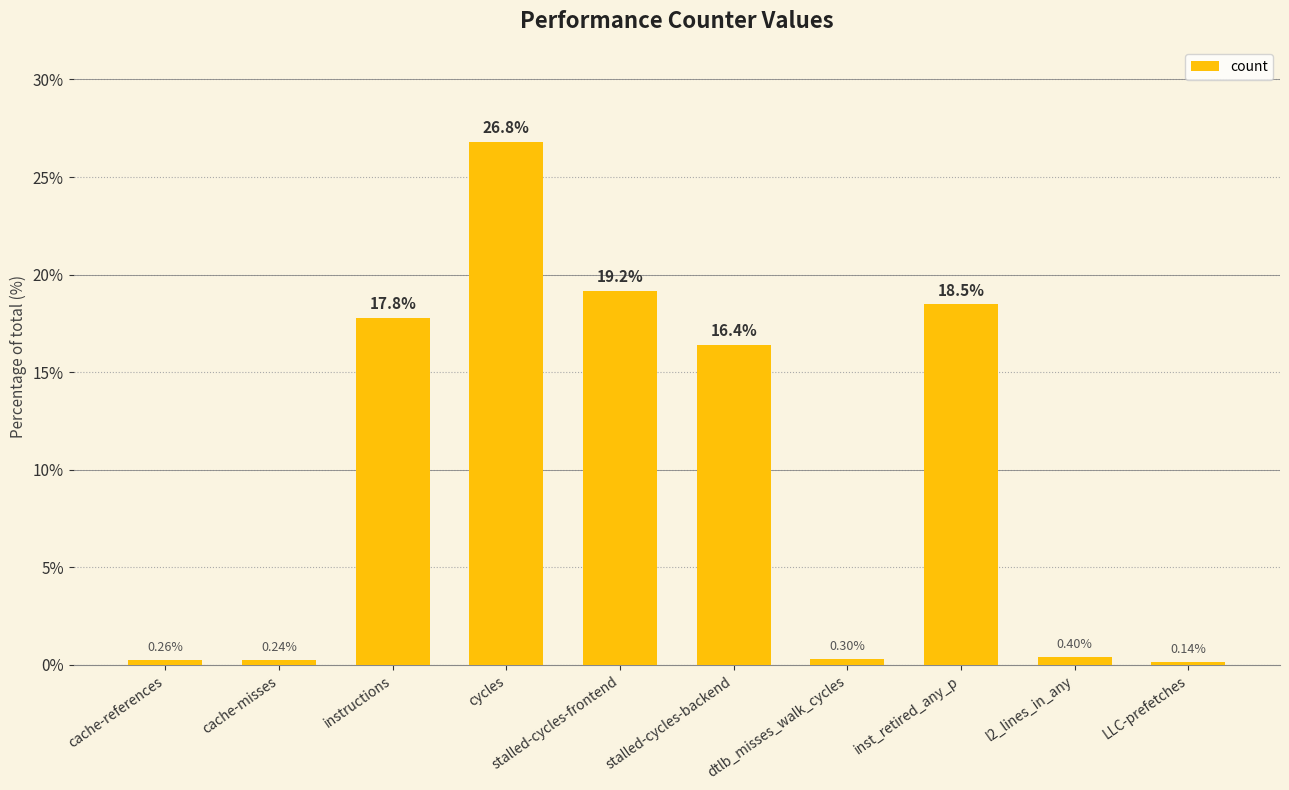

Does the chart contain any negative values?

No